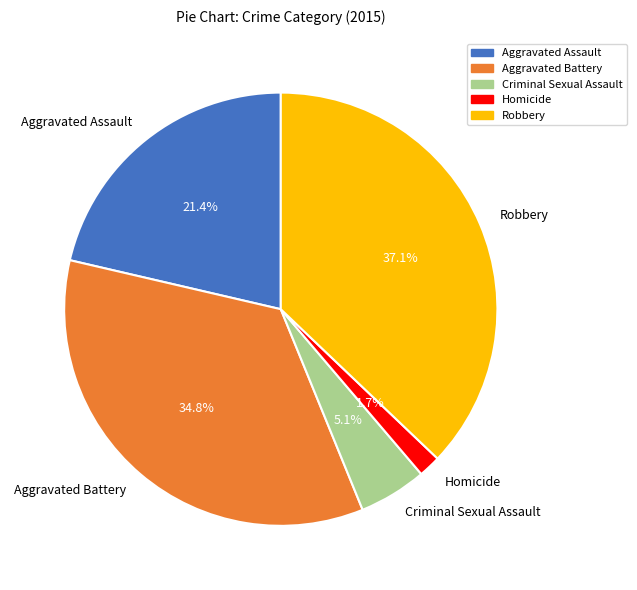

Which has a higher value, Homicide or Robbery?

Robbery